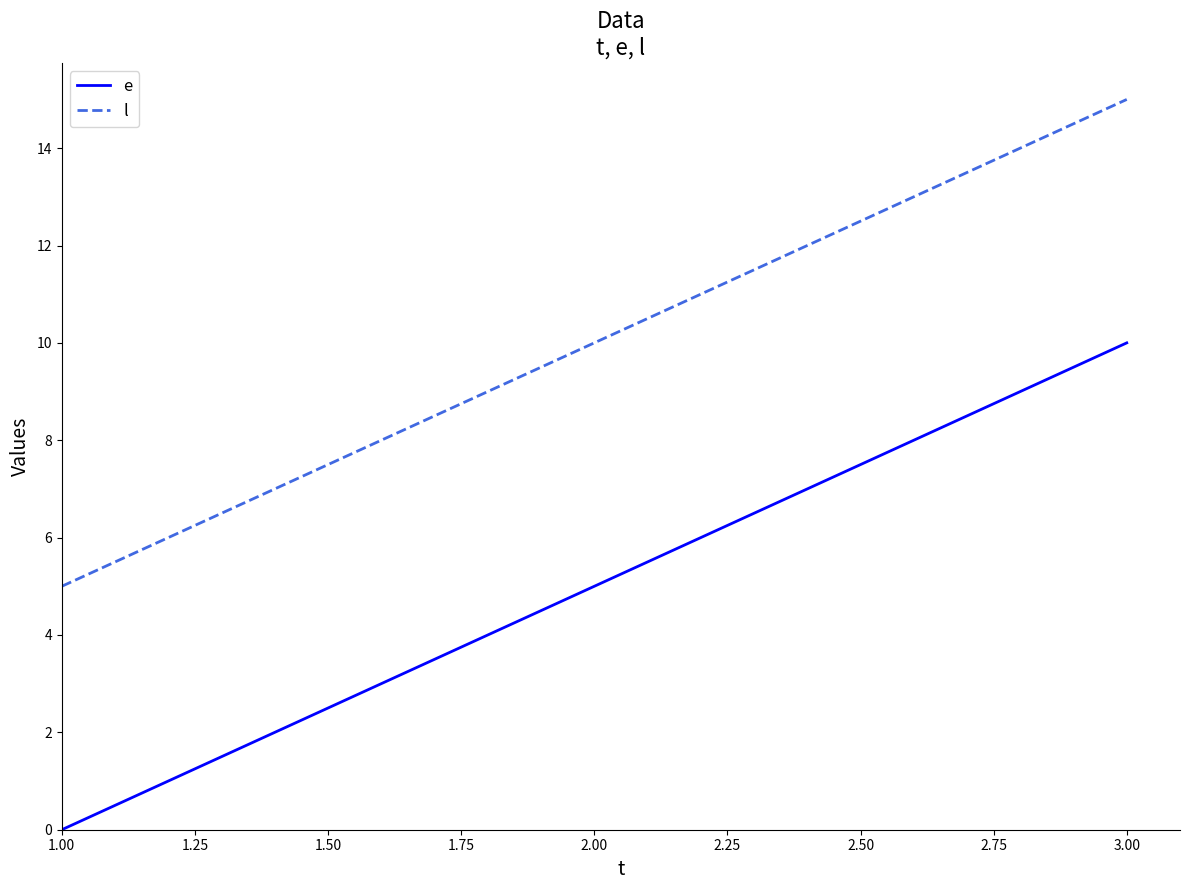

At 1.00, list the series in order from largest to smallest.

l, e